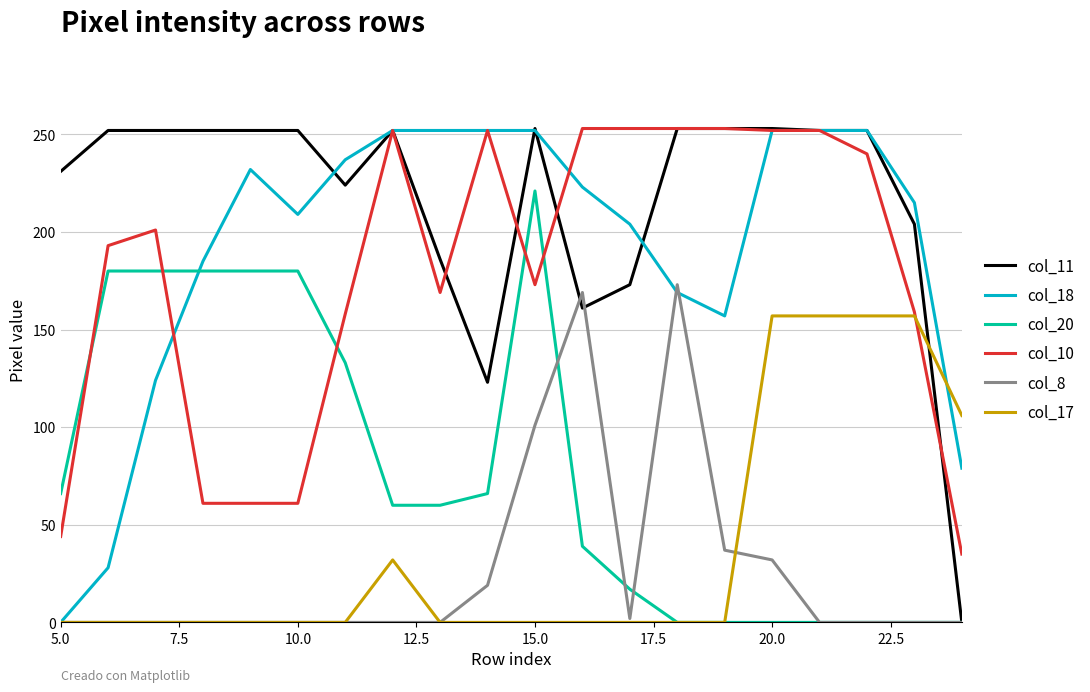

What is the highest value of the col_10 series?

253